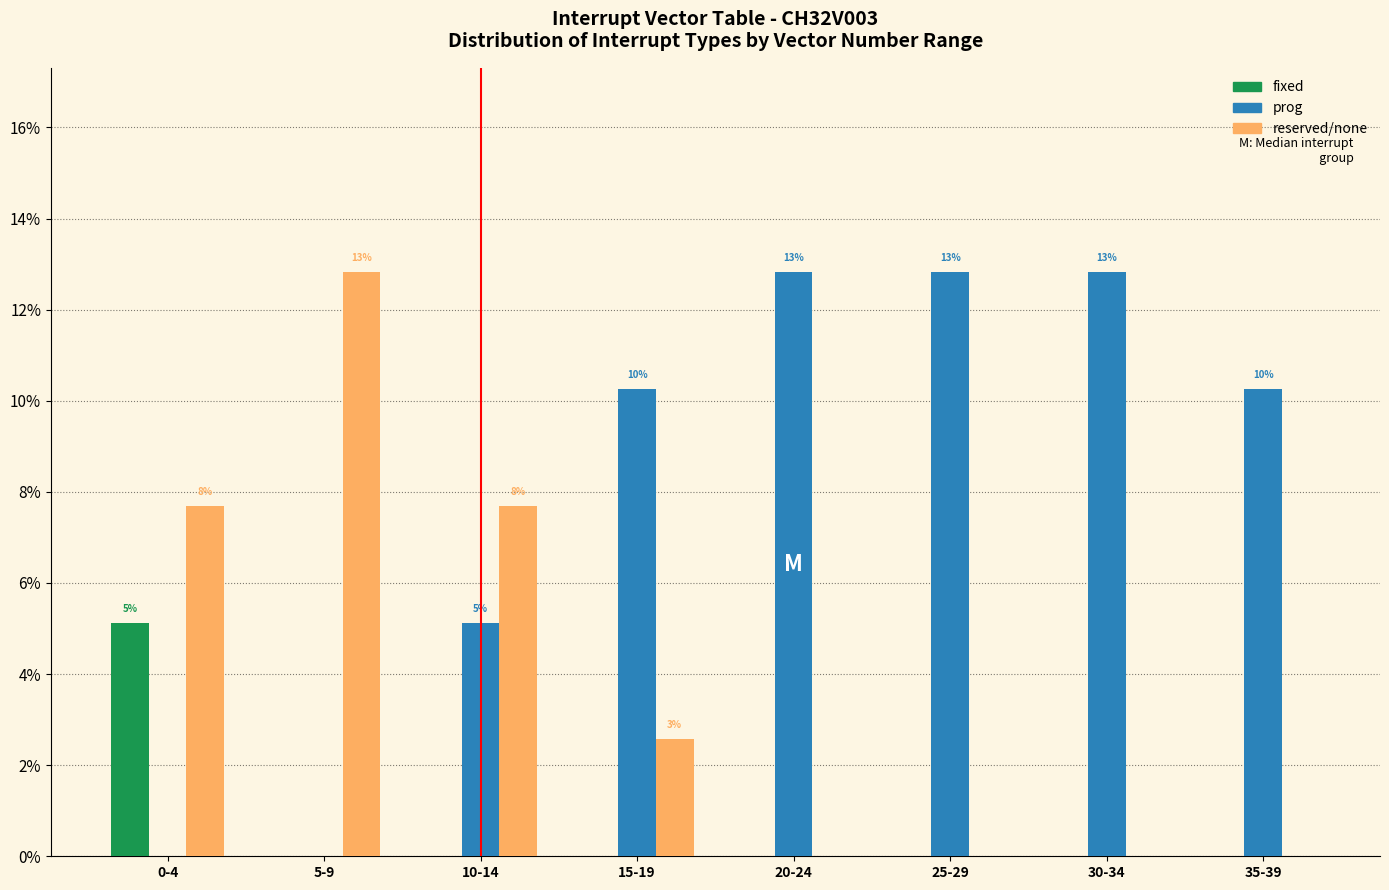

Reading right to left, what are all the values shown in this chart?

fixed: 35-39=0.0	30-34=0.0	25-29=0.0	20-24=0.0	15-19=0.0	10-14=0.0	5-9=0.0	0-4=5.1
prog: 35-39=10.3	30-34=12.8	25-29=12.8	20-24=12.8	15-19=10.3	10-14=5.1	5-9=0.0	0-4=0.0
reserved/none: 35-39=0.0	30-34=0.0	25-29=0.0	20-24=0.0	15-19=2.6	10-14=7.7	5-9=12.8	0-4=7.7